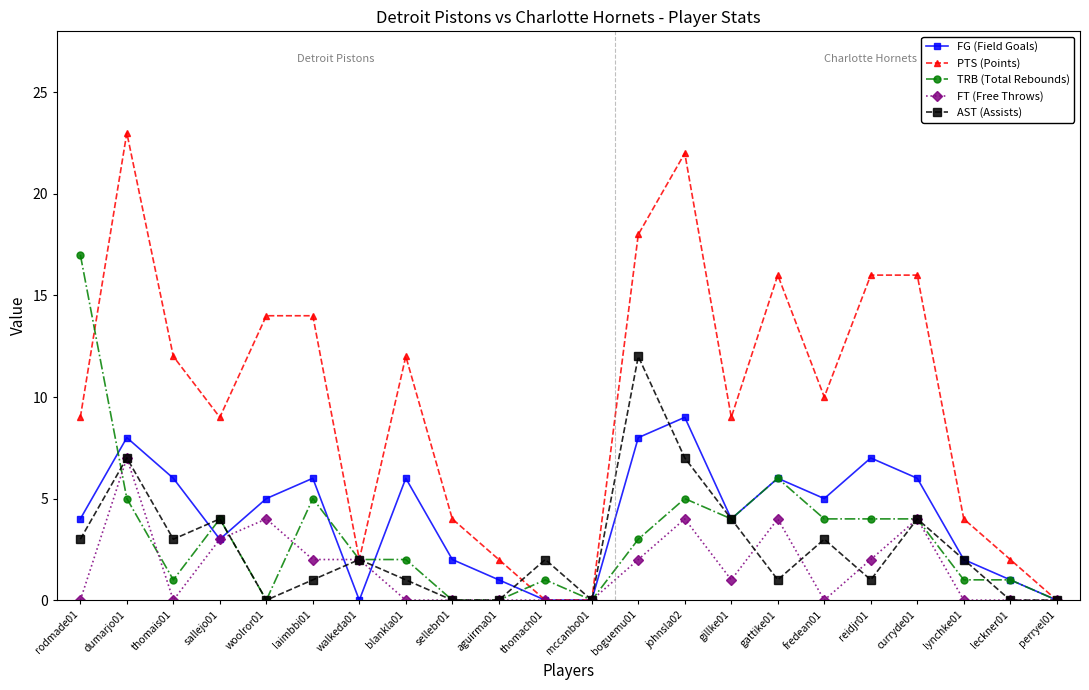

What is the highest value of the TRB (Total Rebounds) series?

17